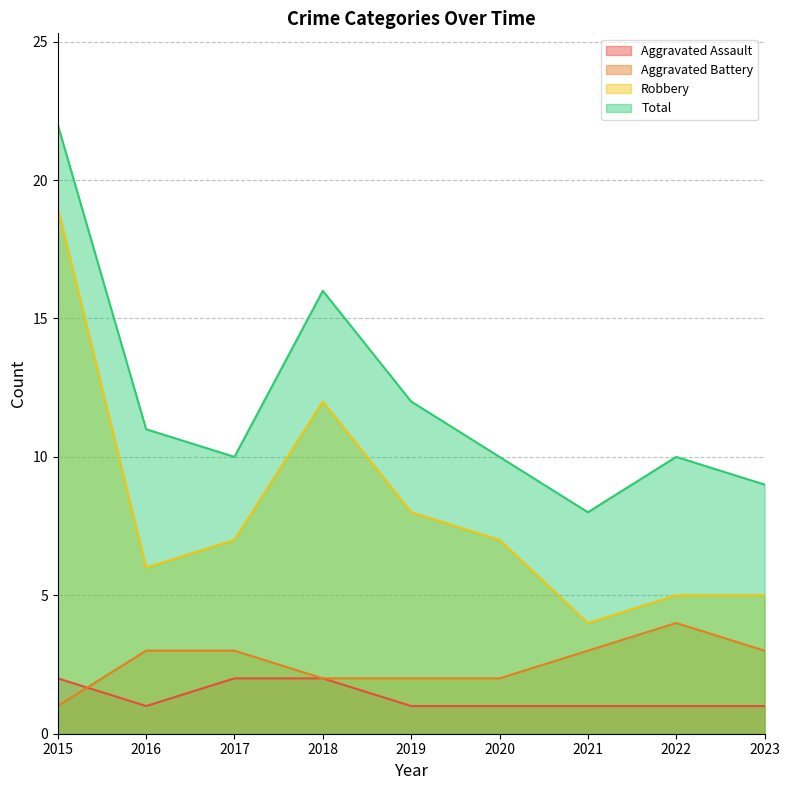

What is the difference between the Robbery values at 2021 and 2015?

15